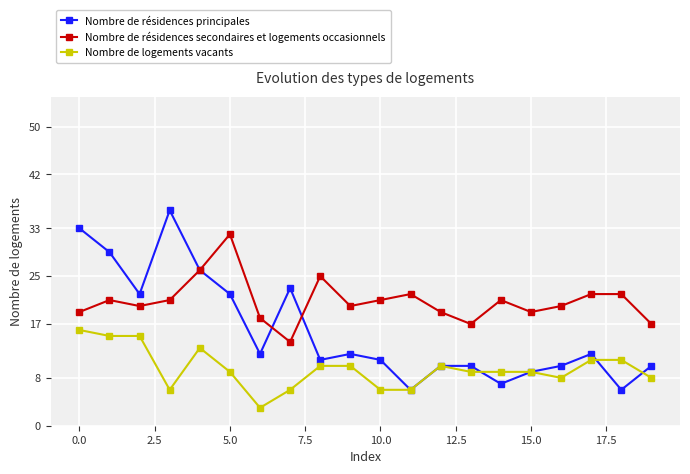

What is the maximum value for Nombre de résidences secondaires et logements occasionnels?

32